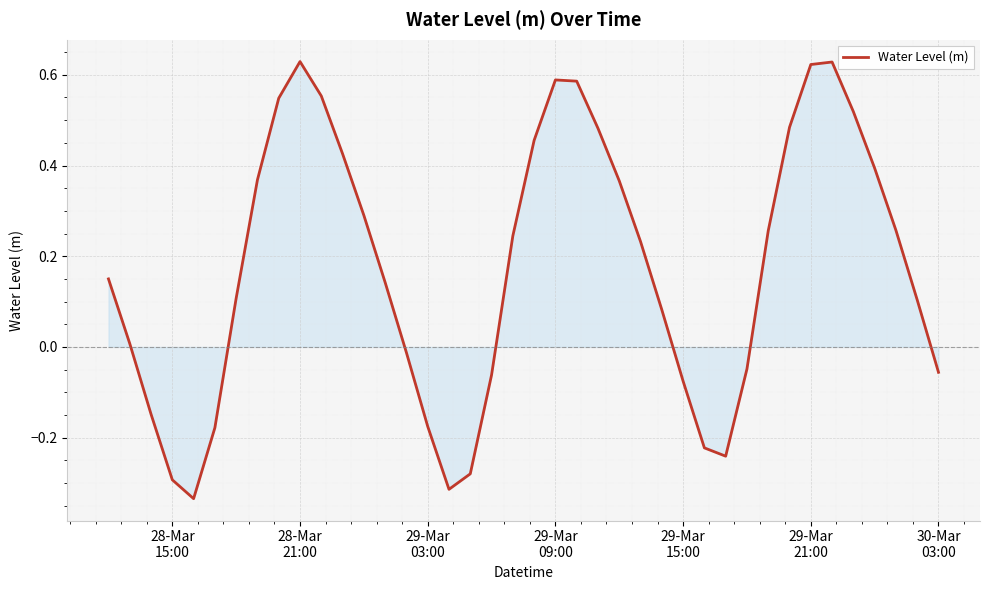

What is the difference between the maximum and minimum values?

1.0